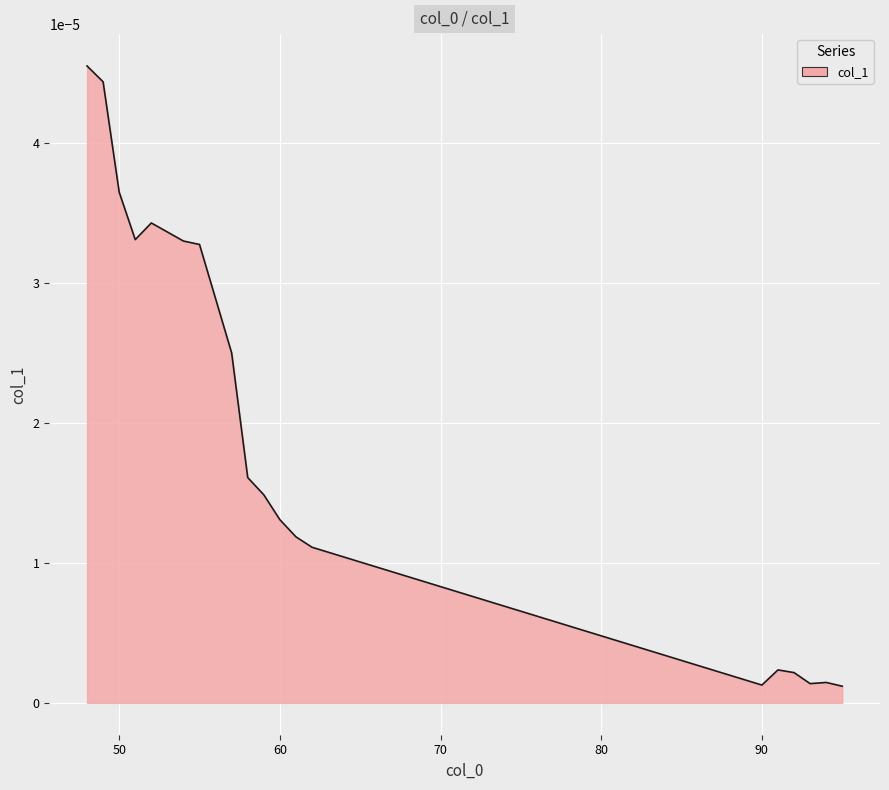

How many lines are shown in the chart?

1